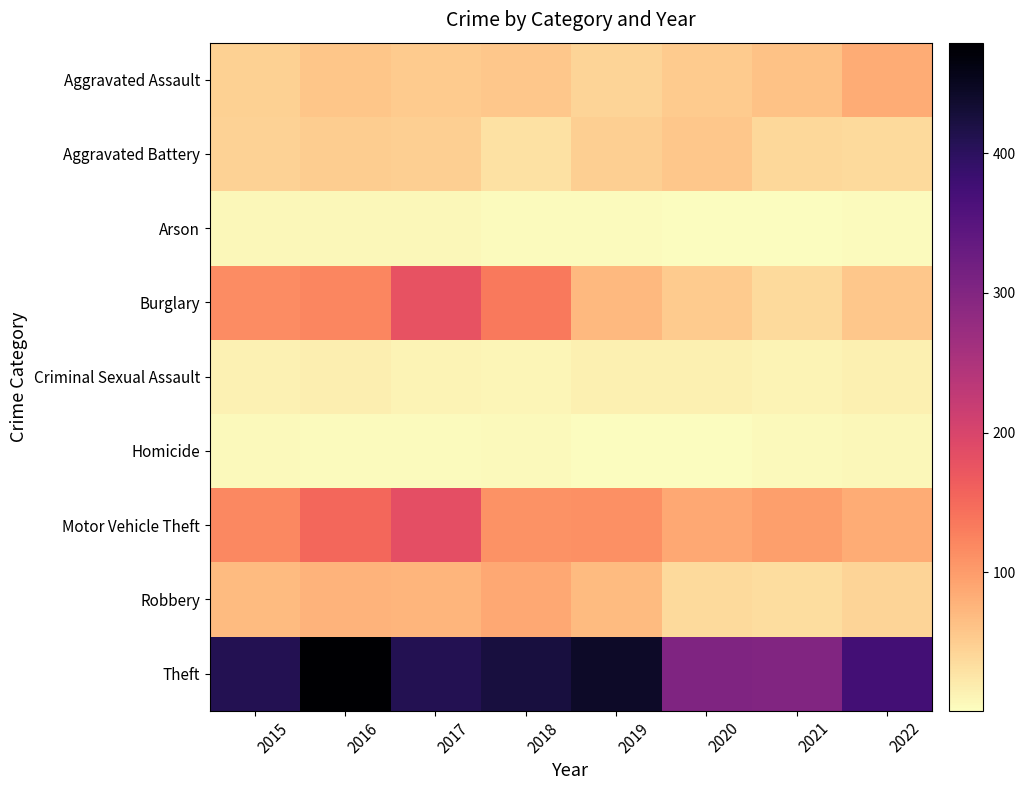

What is the greatest value displayed?

479